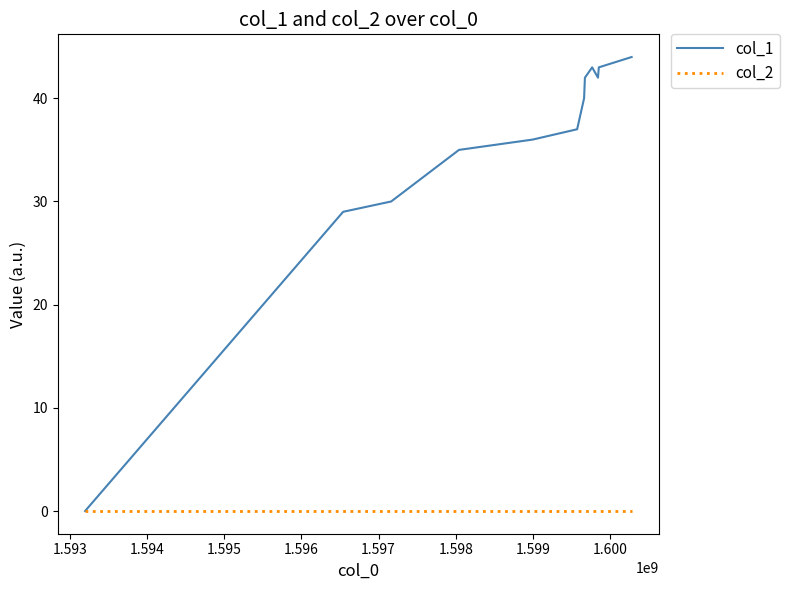

List the series in order of their peak value, highest first.

col_1, col_2